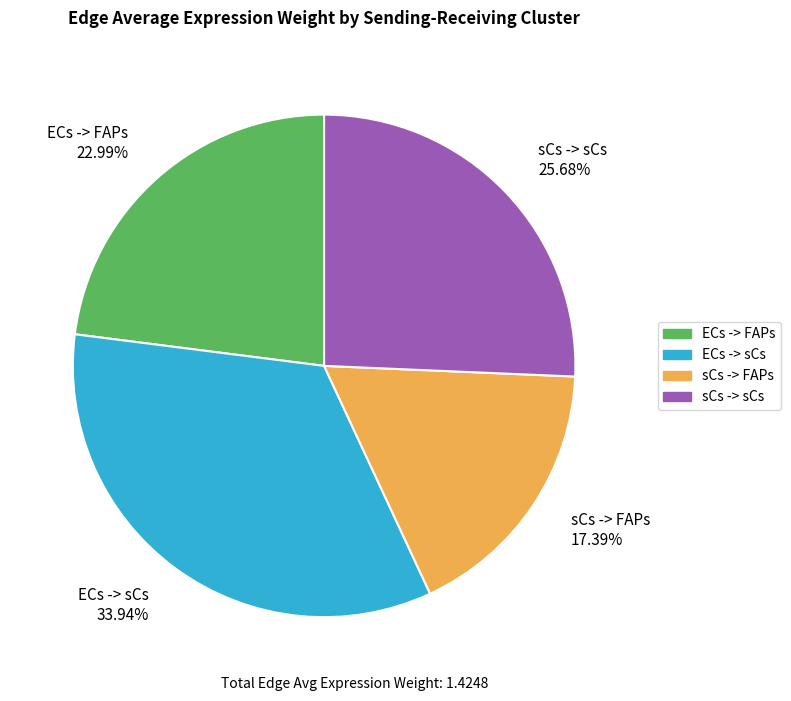

Does any single category account for the majority?

No